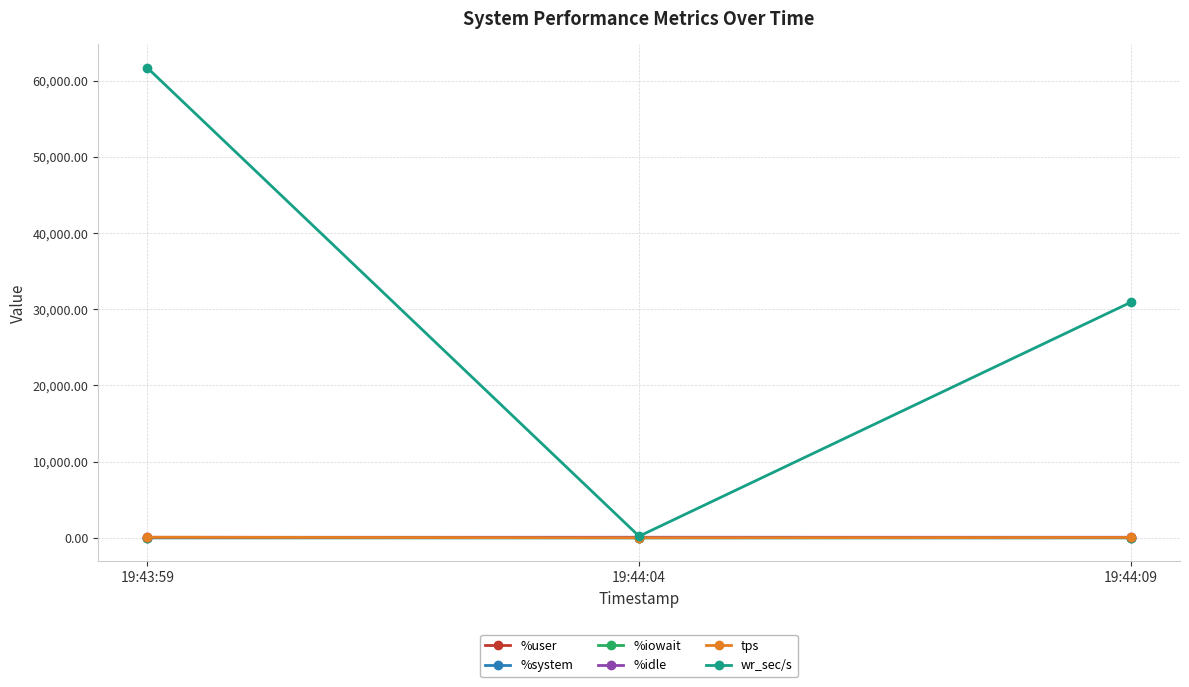

What is the label of the 1st point from the right?

19:44:09